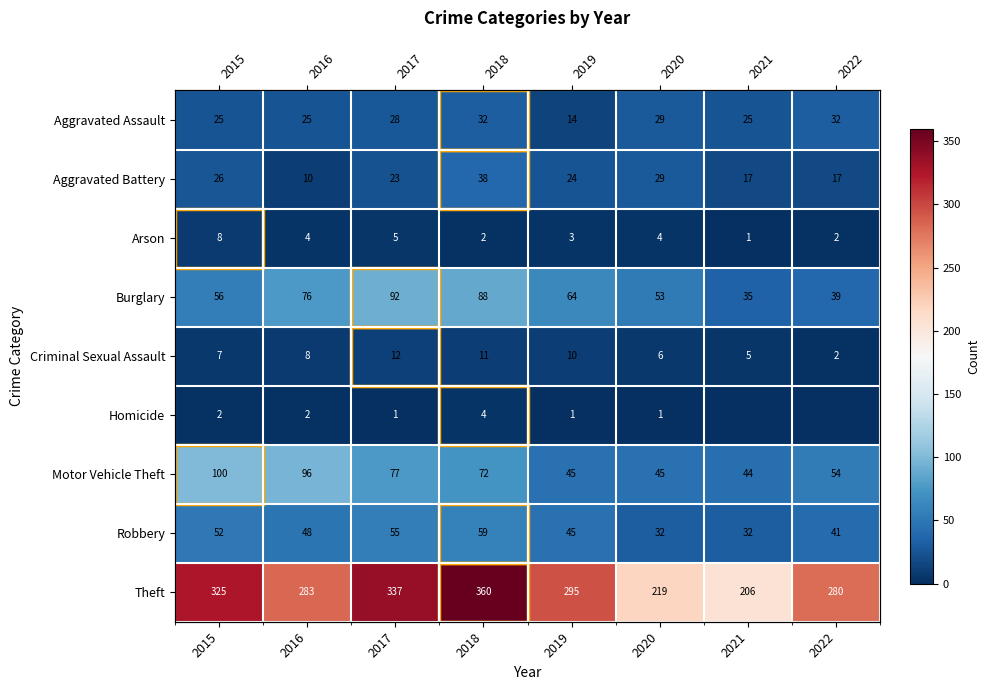

Which series has the largest range (max minus min)?

Theft